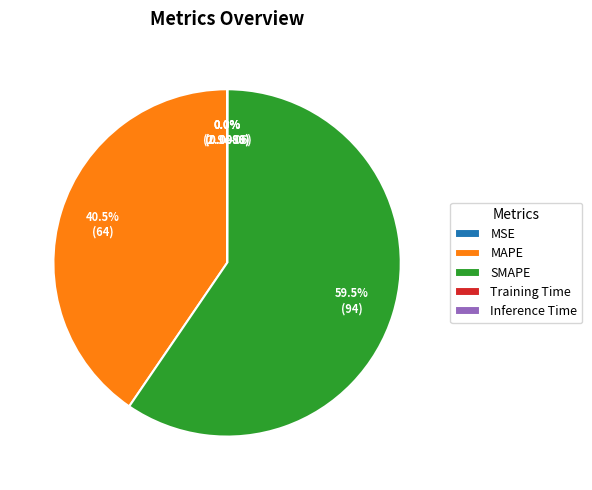

Which slice is the largest?

SMAPE